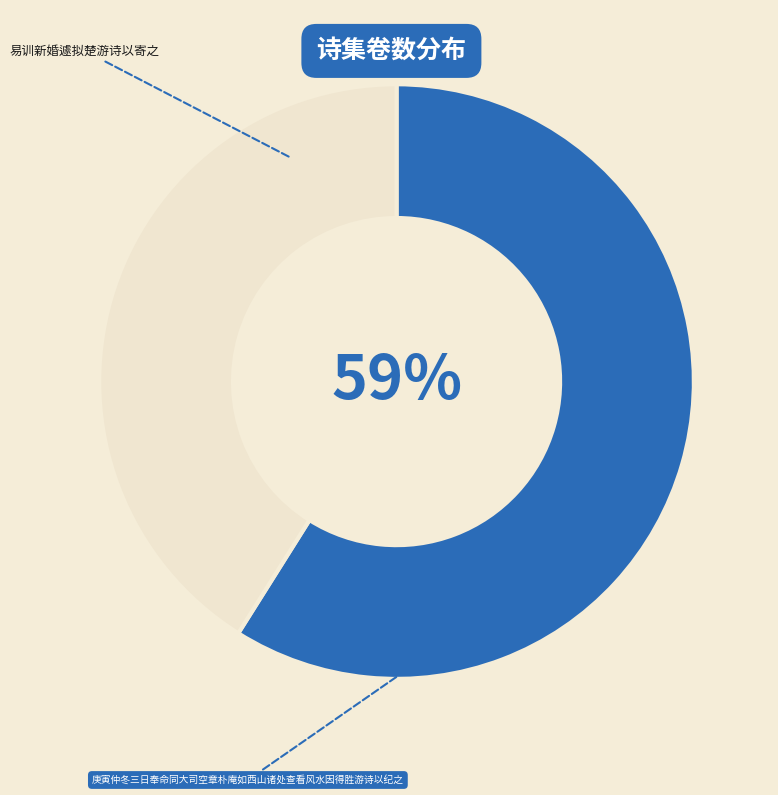

Rank the categories by value from lowest to highest.

庚寅仲冬三日奉命同大司空章朴庵如西山诸处查看风水因得胜游诗以纪之, 易训新婚遽拟楚游诗以寄之